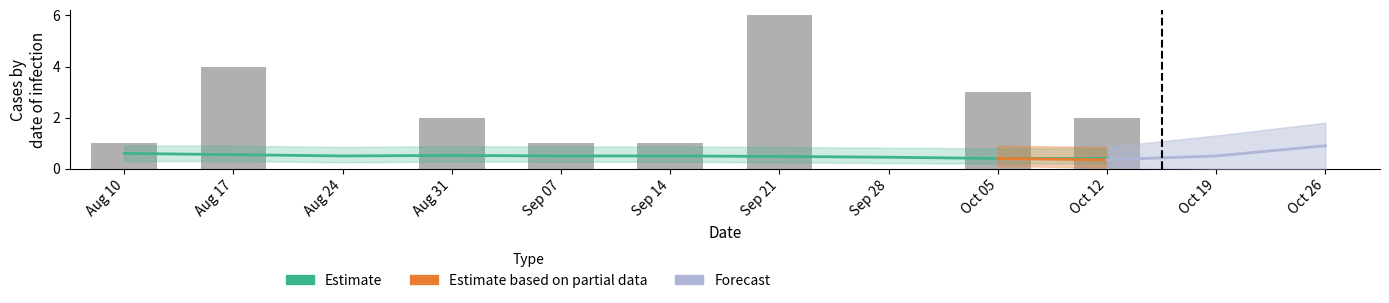

The value at Oct 05 is 4. True or false?

False